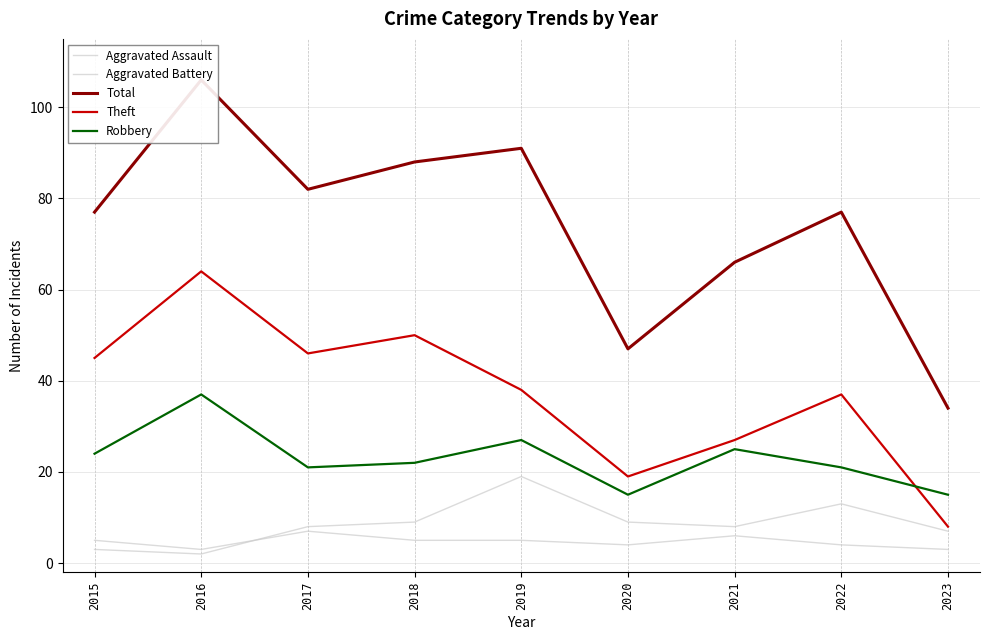

What is the smallest value displayed?

2